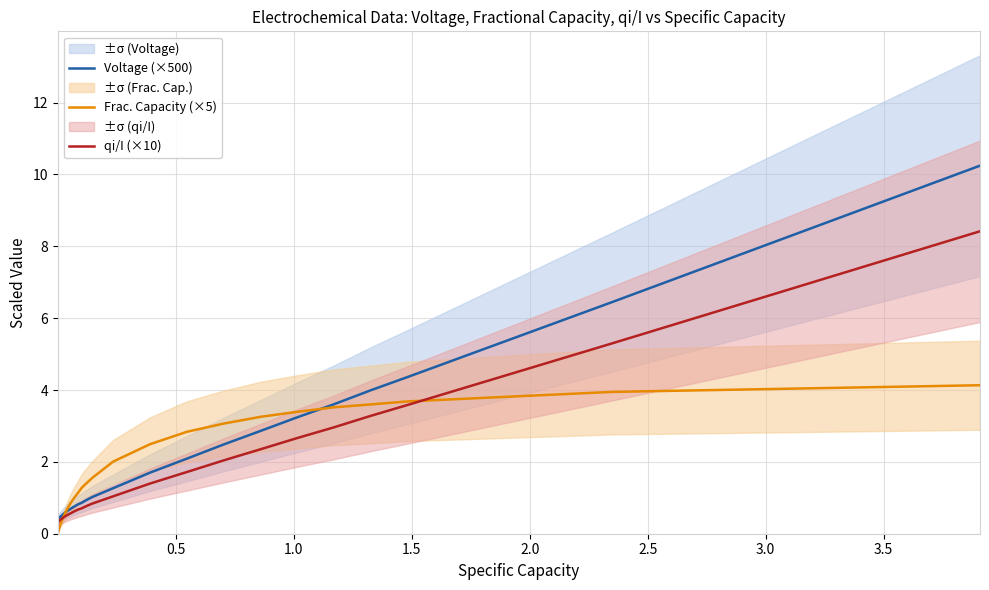

True or false: qi/I (×10) and Voltage (×500) cross at least once.

False